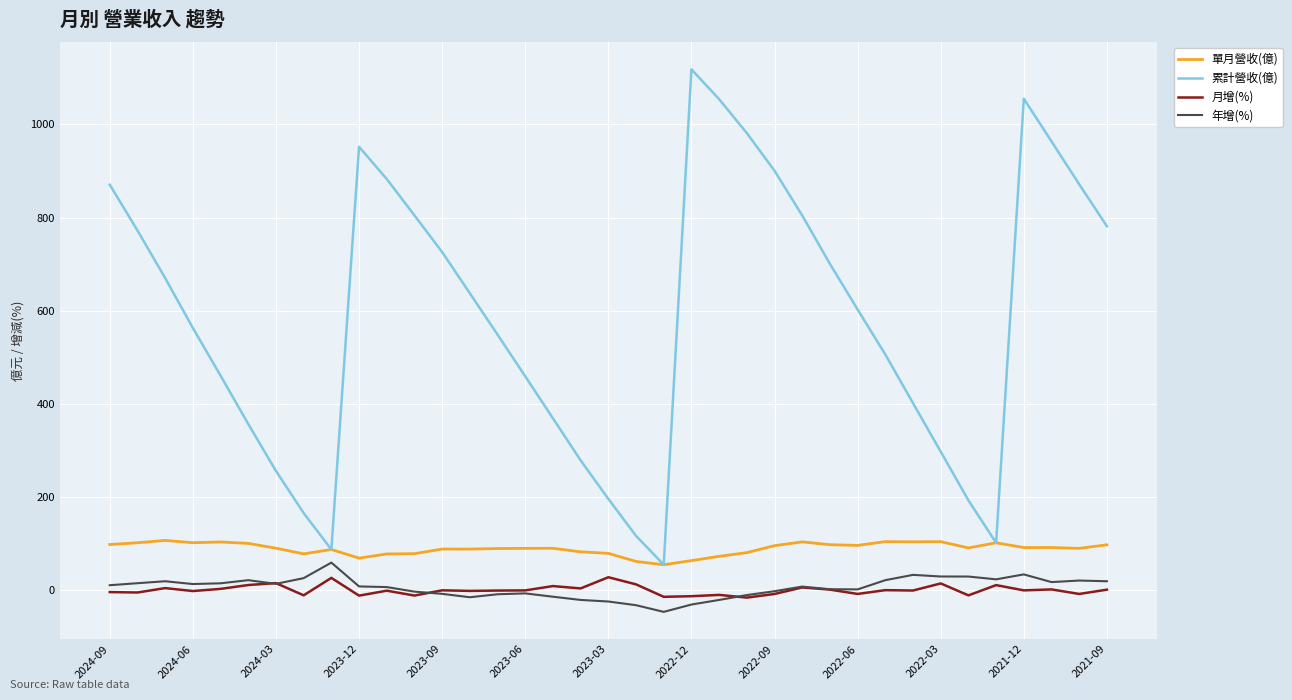

Which series has the widest spread of values?

累計營收(億)